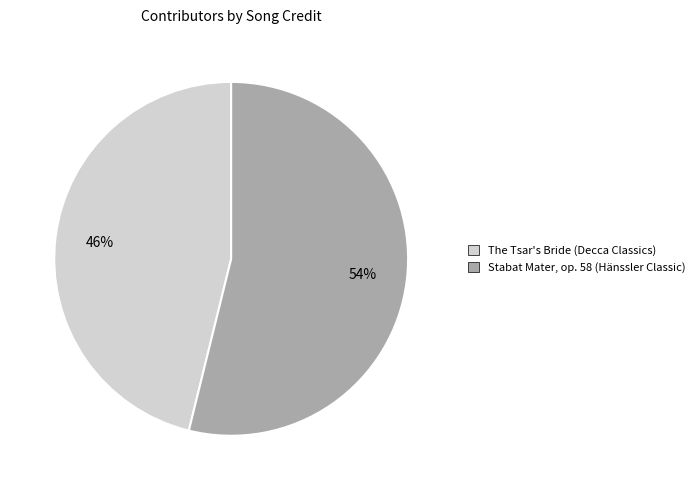

To the nearest percent, what is the average slice percentage?

50%